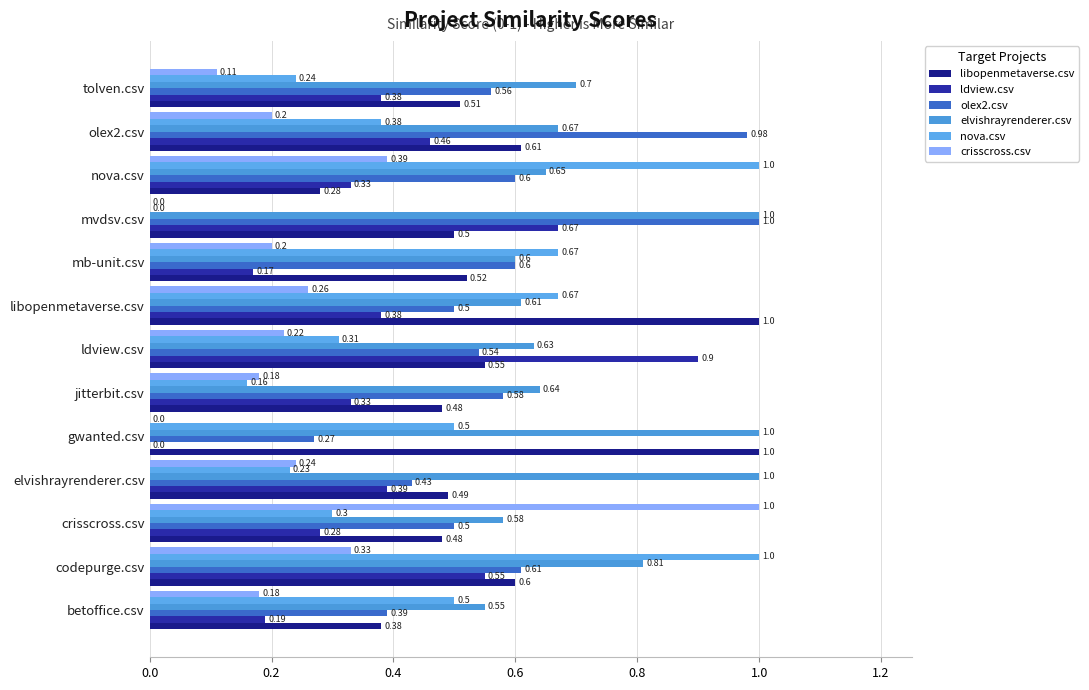

What are all the series names shown in the legend?

libopenmetaverse.csv, ldview.csv, olex2.csv, elvishrayrenderer.csv, nova.csv, crisscross.csv